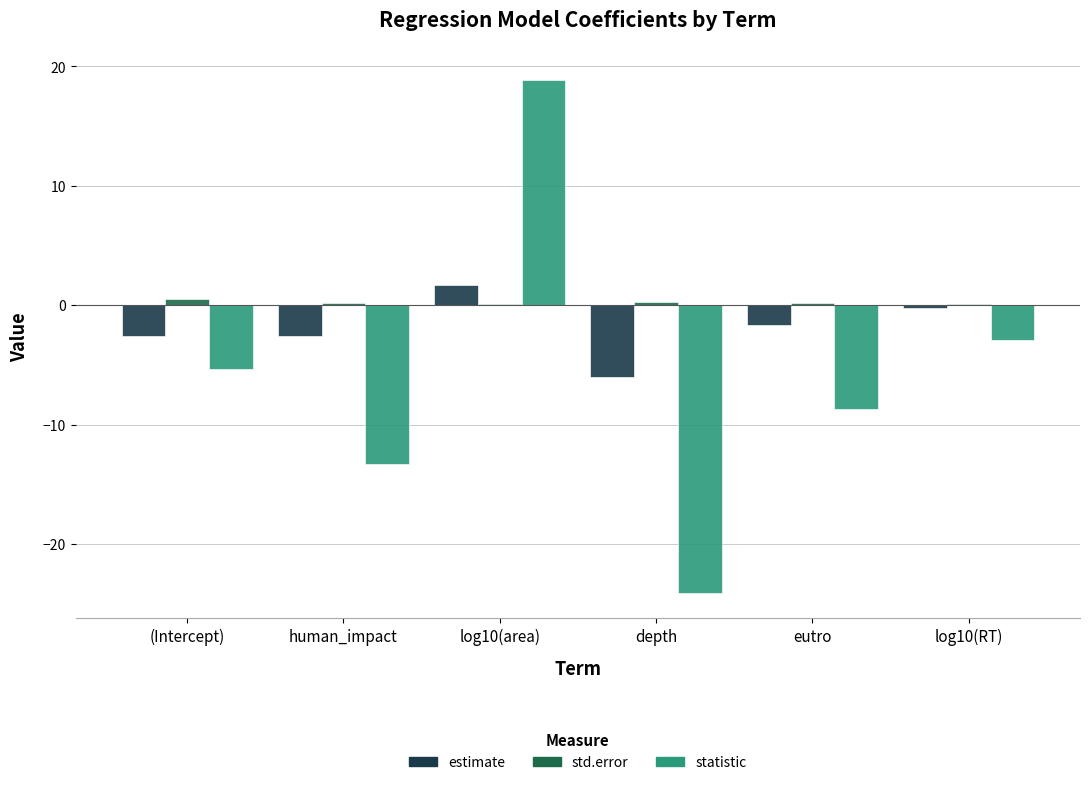

Which label corresponds to the largest value in the chart?

log10(area)